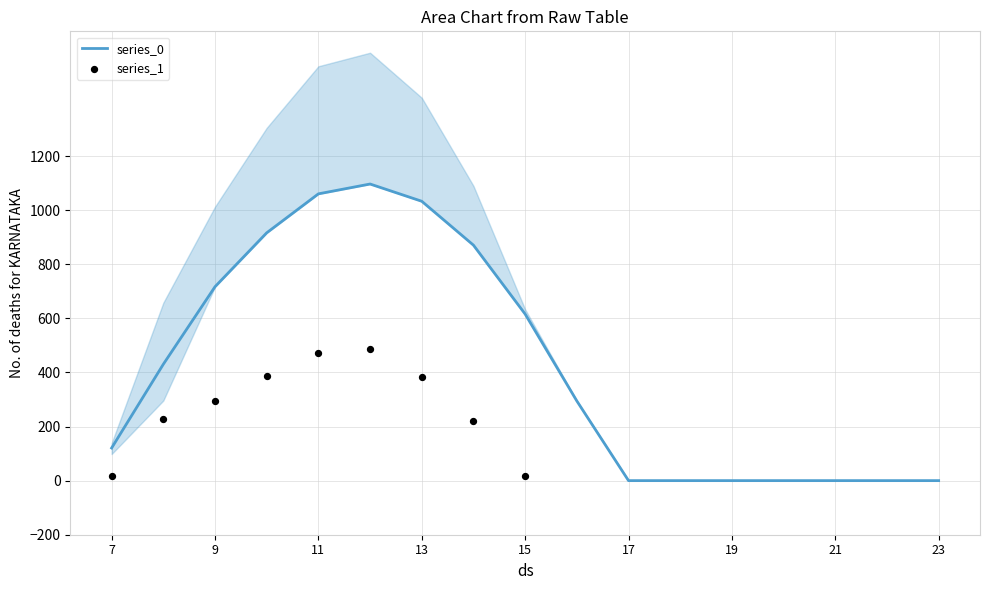

Which series has the widest spread of Y values?

series_0